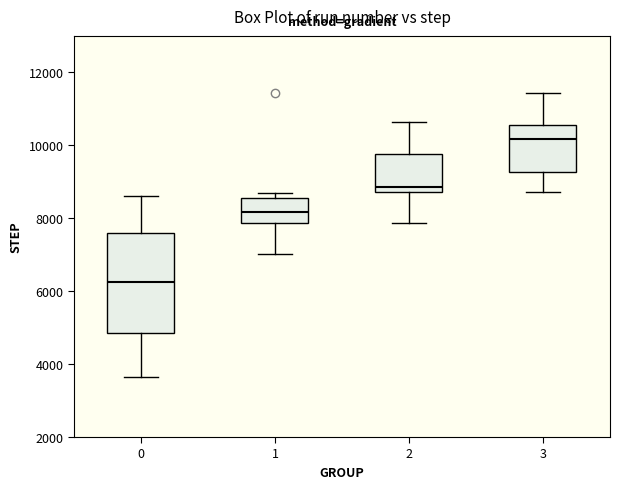

Where is the lower edge of the box at x = 2 on the y-axis? The values are not printed on the chart, so give them approximately, as read against the axis.

8800